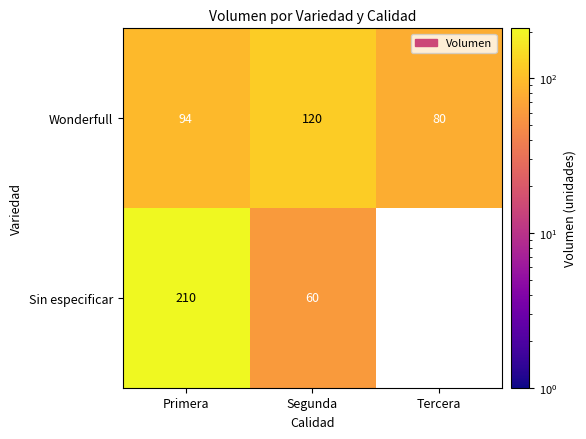

Between Tercera and Primera, which is larger?

Primera